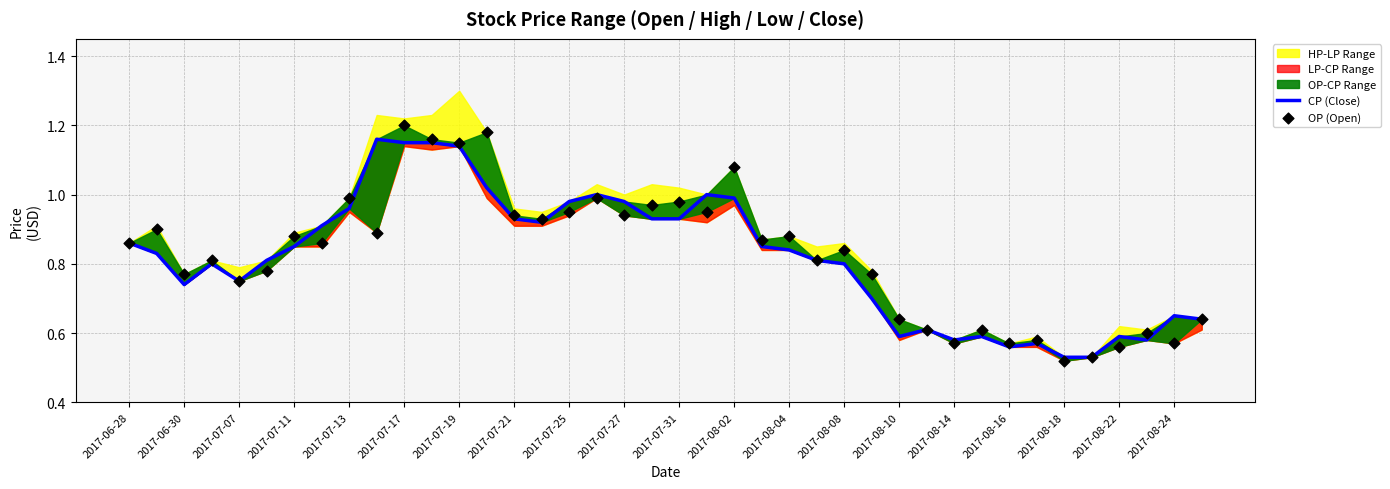

What is the total value across all series at 2017-07-25?

1.9